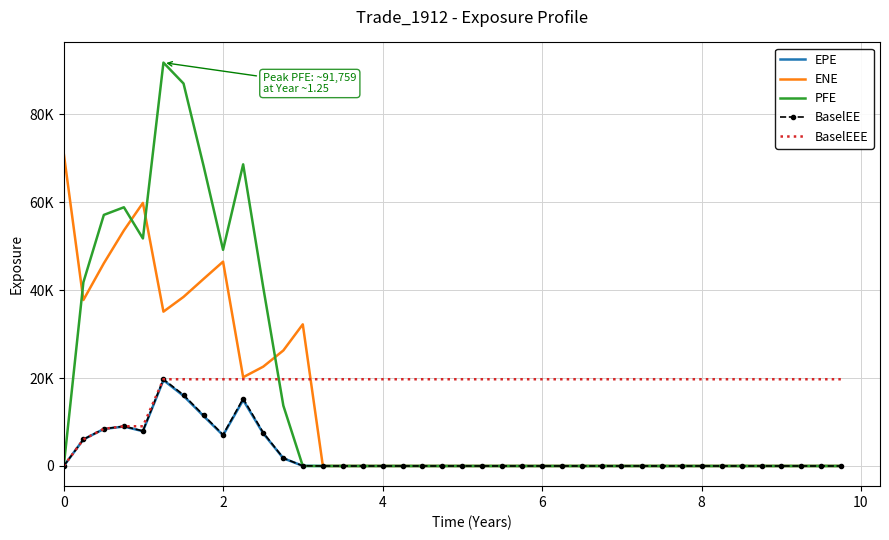

What are all the series names shown in the legend?

EPE, ENE, PFE, BaselEE, BaselEEE